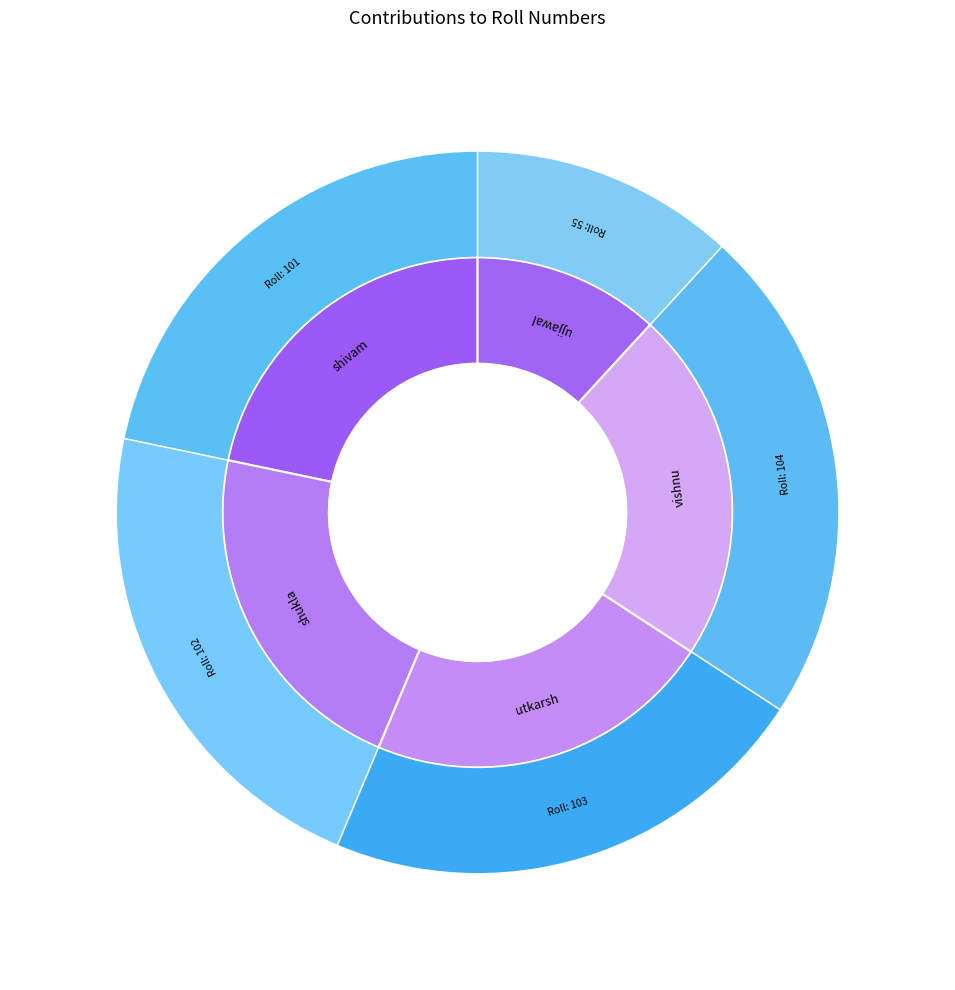

What is the smallest slice in the pie chart?

ujjawal